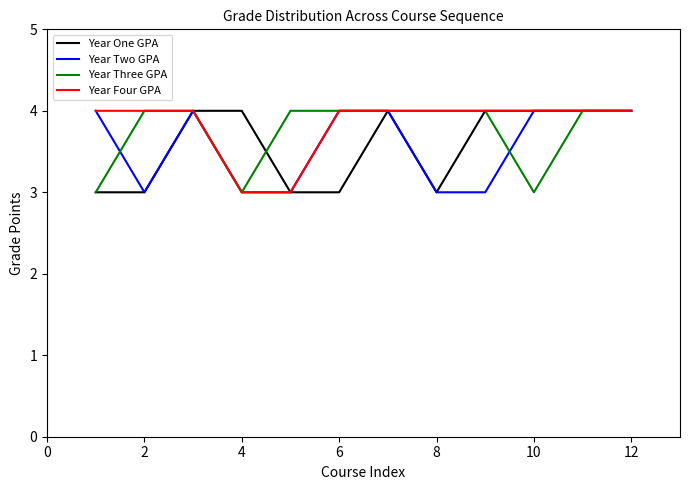

What is the maximum value shown in the chart?

4